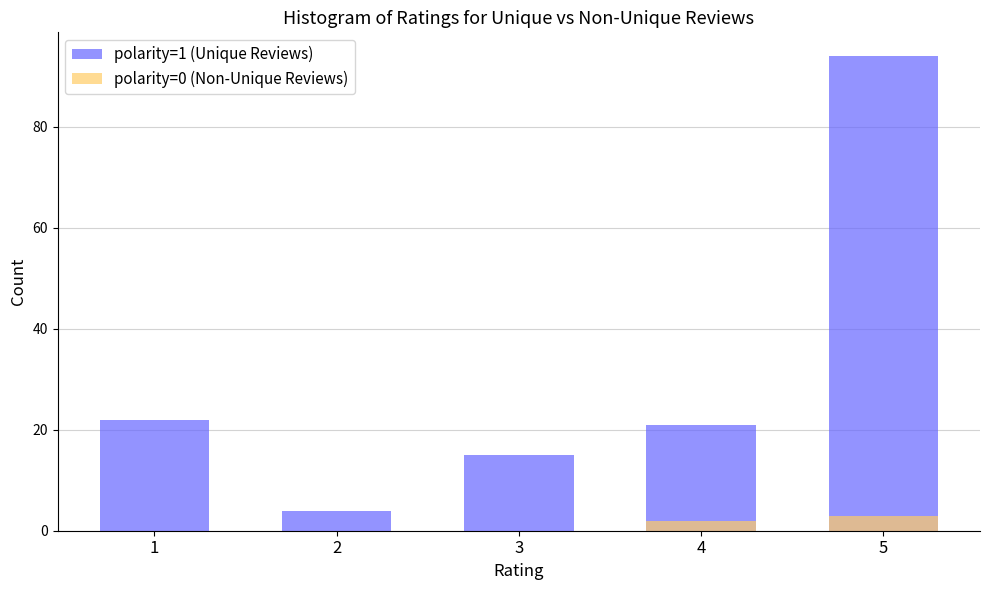

How many data points in polarity=1 (Unique Reviews) are less than 21?

2